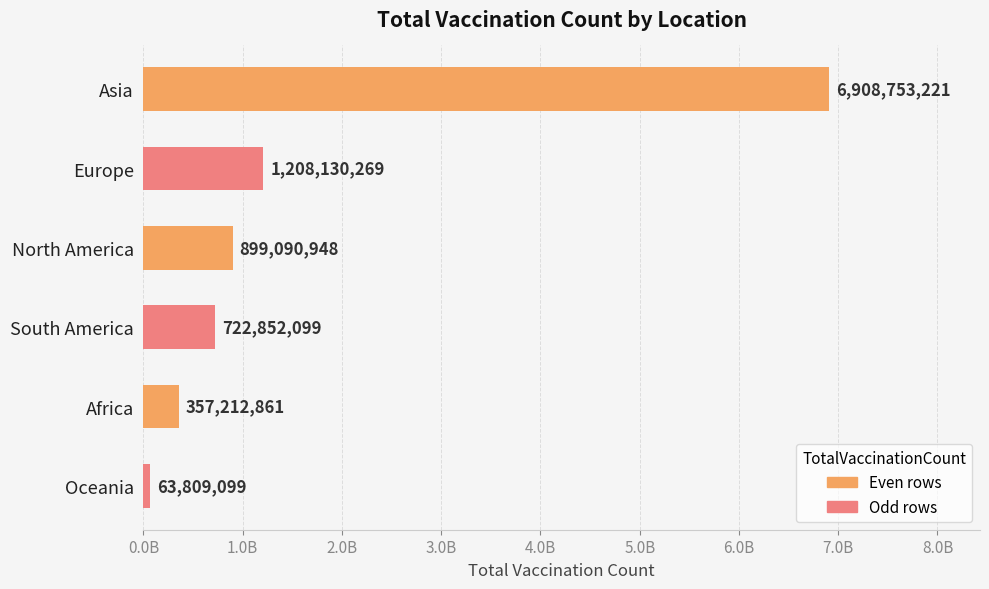

What is the sum of all values?

10159848497